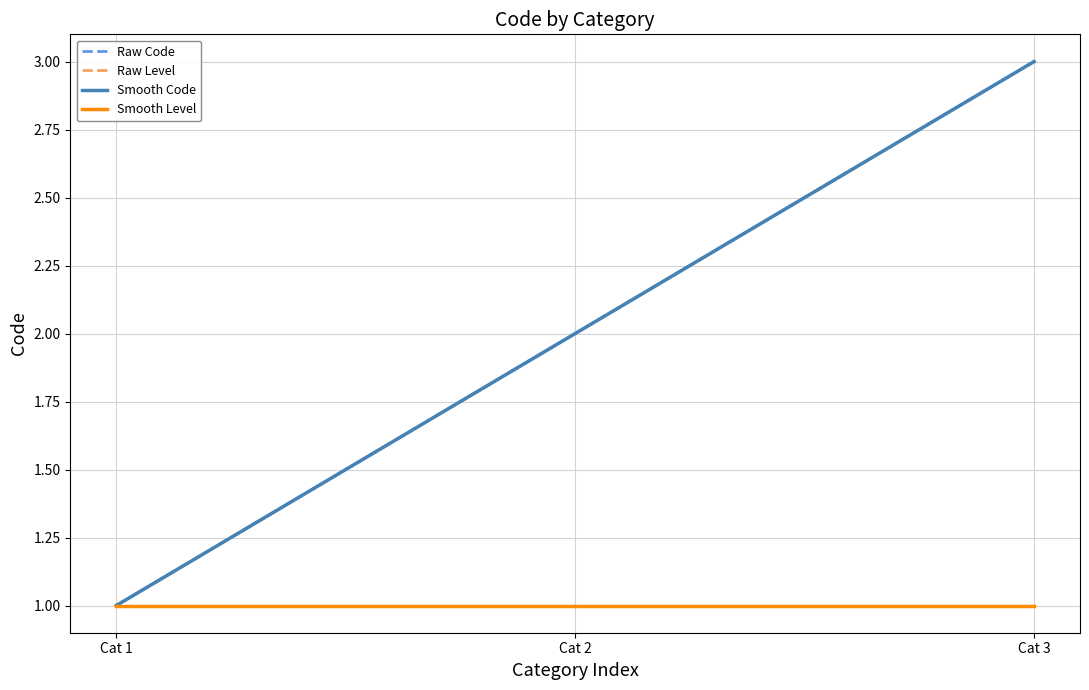

List the labels in order of Raw Code value, largest first.

Cat 3, Cat 2, Cat 1